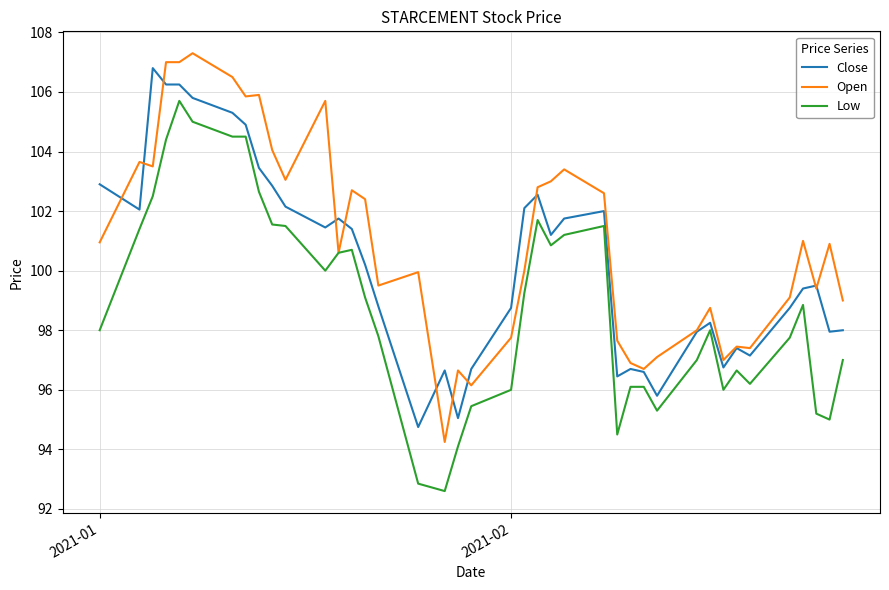

Rank the series by their average value, from lowest to highest.

Low, Close, Open